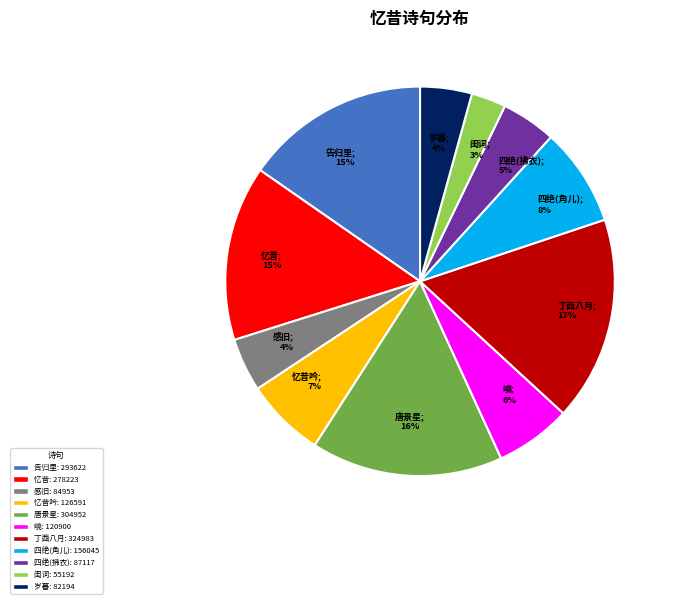

Is there any slice that represents more than half of the pie?

No